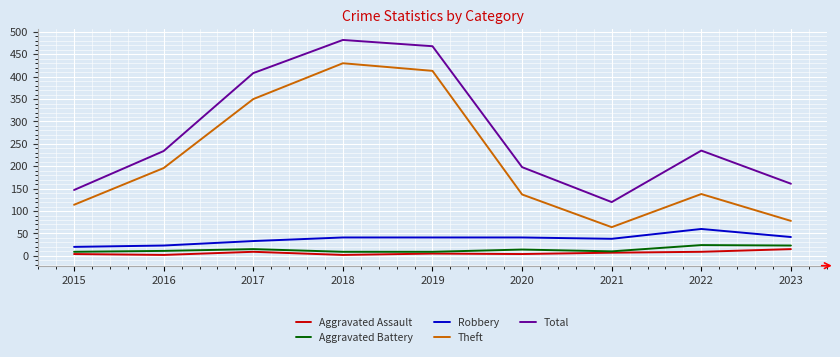

True or false: Aggravated Assault and Total cross at least once.

False